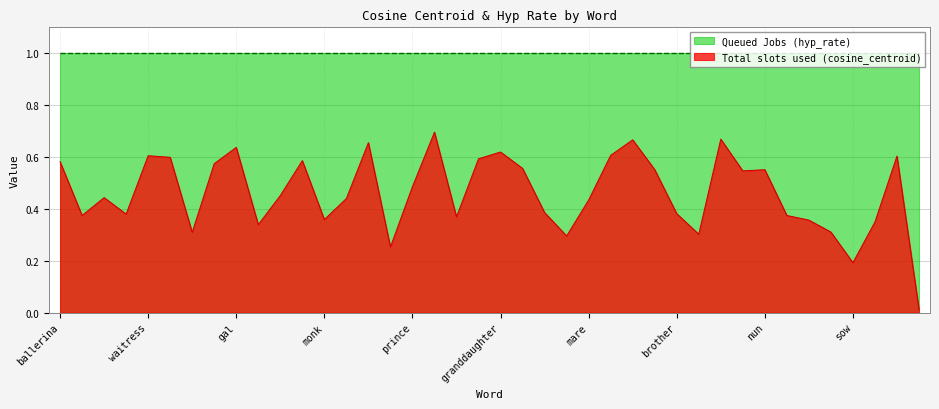

Reading left to right, what are all the values shown in this chart?

ballerina=0.6	heir=0.4	uncle=0.4	ewe=0.4	waitress=0.6	stepdaughter=0.6	superman=0.3	madam=0.6	gal=0.6	stallion=0.3	stepfather=0.5	sister=0.6	monk=0.4	grandpa=0.4	princess=0.7	christ=0.3	prince=0.5	girl=0.7	god=0.4	mademoiselle=0.6	granddaughter=0.6	comedienne=0.6	cow=0.4	baritone=0.3	mare=0.4	socialite=0.6	lady=0.7	policewoman=0.6	brother=0.4	godfather=0.3	woman=0.7	stepsister=0.5	nun=0.6	fox=0.4	skirt=0.4	king=0.3	sow=0.2	groom=0.3	landlady=0.6	chairman=0.0